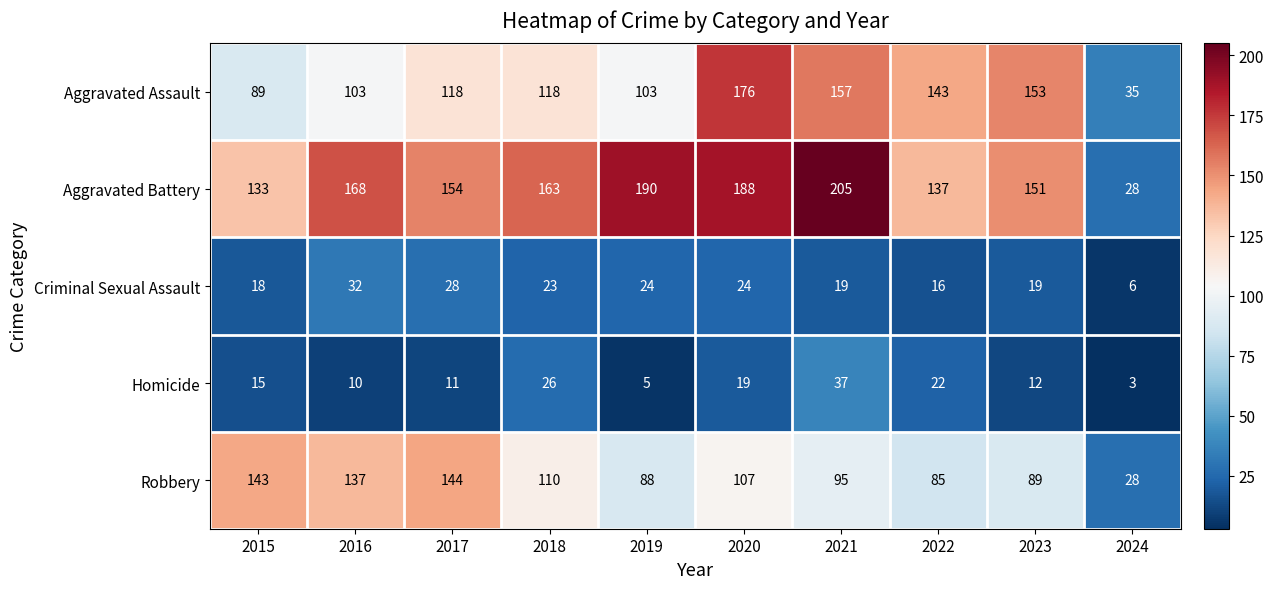

The Criminal Sexual Assault series shows 11 at 2019. True or false?

False